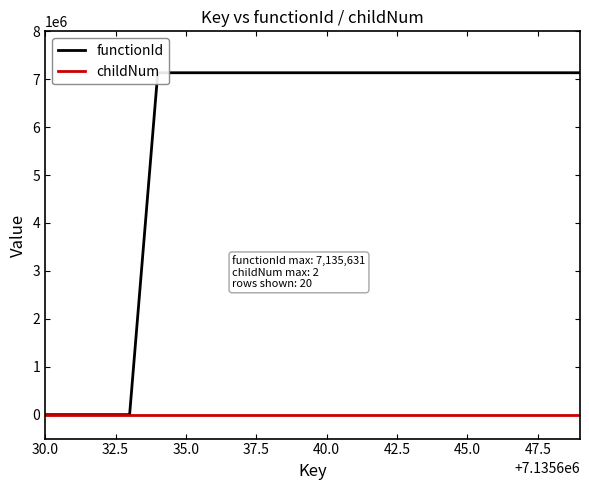

True or false: childNum and functionId intersect in this chart.

False